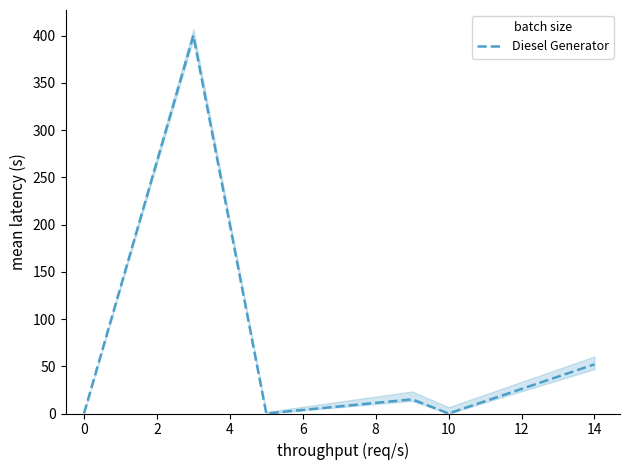

How many positive values are there?

3